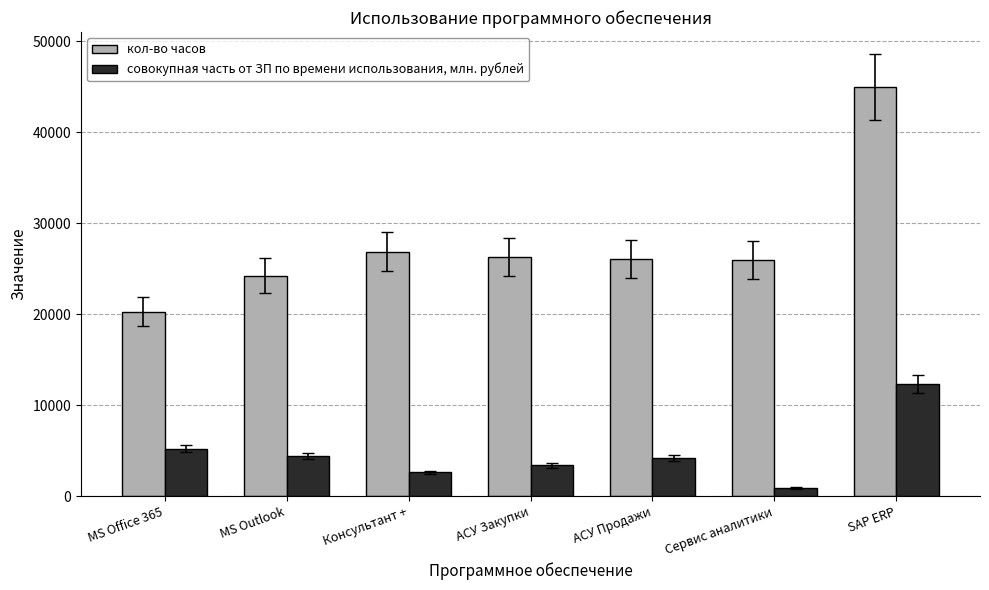

What is the label of the 6th bar from the right?

MS Outlook